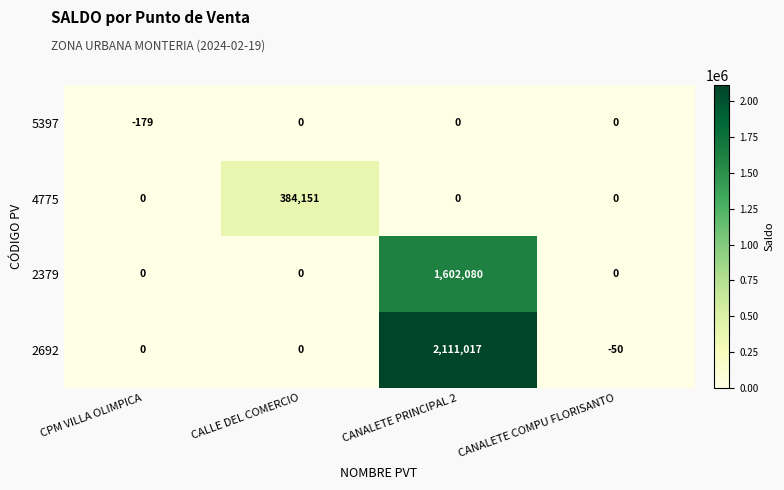

At which category is the sum across all series the highest?

CANALETE PRINCIPAL 2